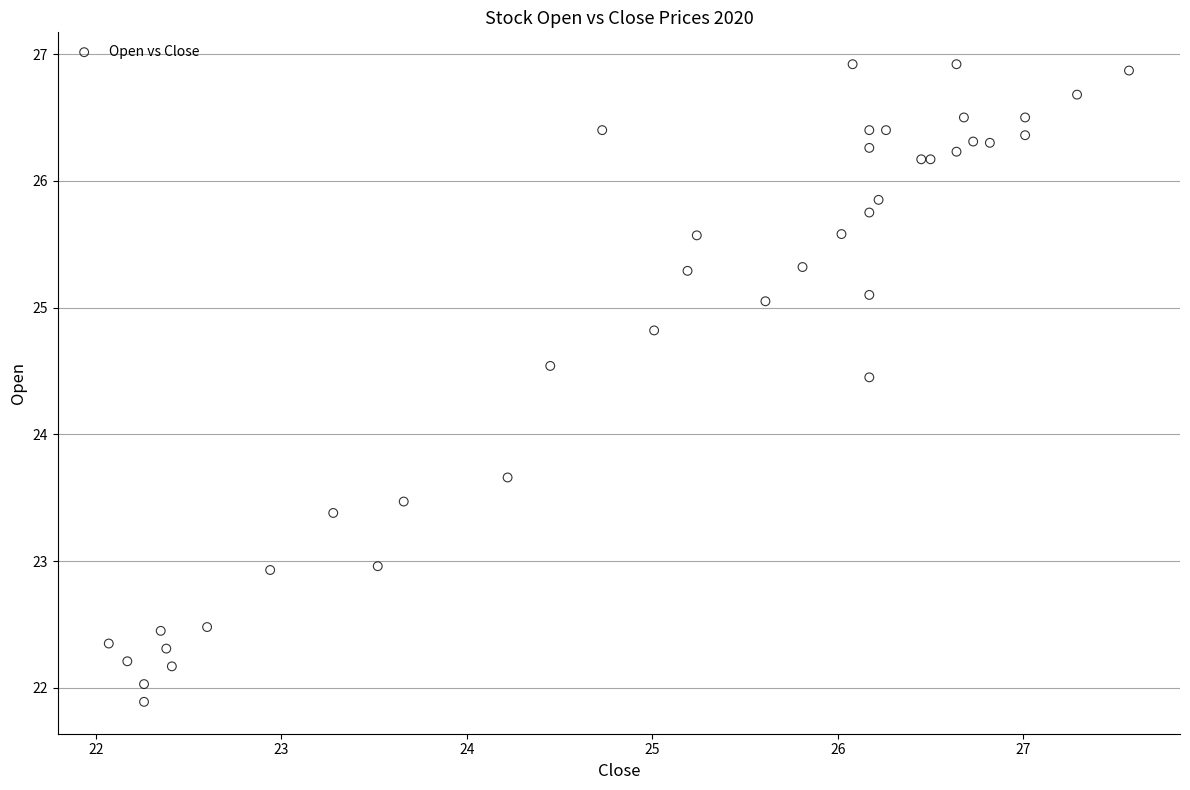

What Y value in the scatter plot is closest to 24?

23.7